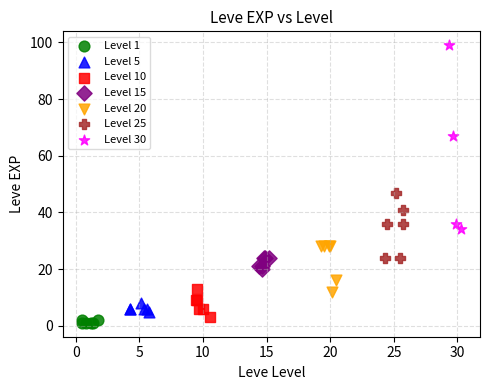

Which series reaches the maximum Y coordinate?

Level 30